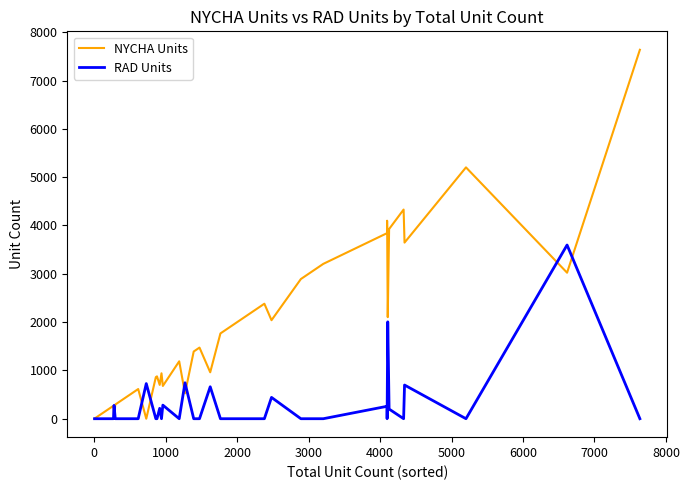

Does the chart display data point markers on the line(s)?

No